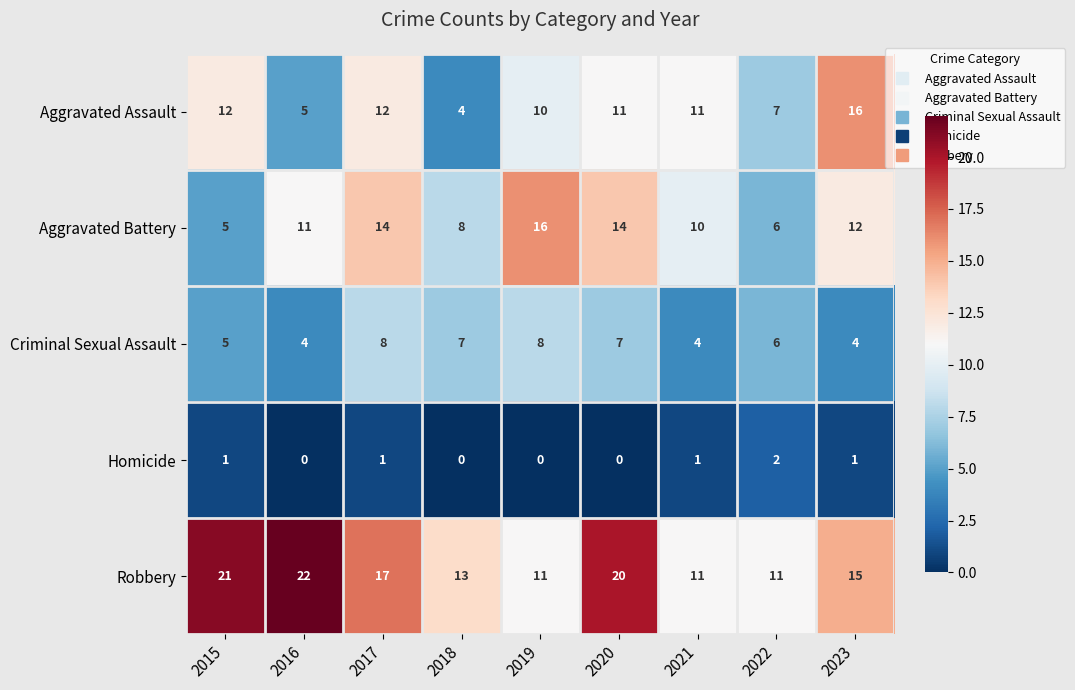

At 2019, list the series in order from smallest to largest.

Homicide, Criminal Sexual Assault, Aggravated Assault, Robbery, Aggravated Battery